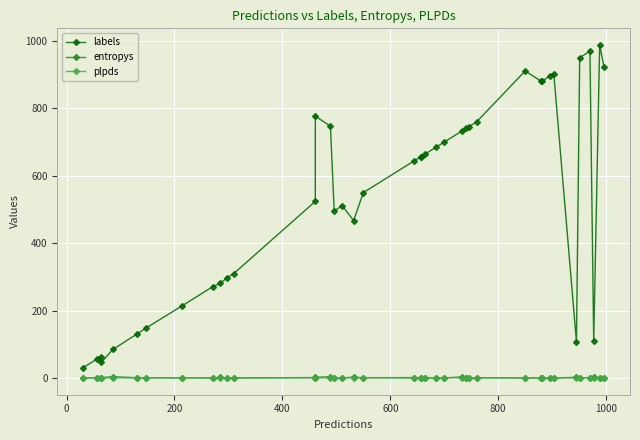

Reading left to right, transcribe all the data shown in this chart.

labels: 31.0	57.0	63.0	46.0	85.0	130.0	148.0	214.0	271.0	281.0	297.0	310.0	524.0	777.0	747.0	496.0	511.0	467.0	550.0	643.0	656.0	657.0	665.0	685.0	699.0	733.0	741.0	746.0	760.0	911.0	880.0	882.0	896.0	903.0	107.0	950.0	970.0	109.0	988.0	923.0
entropys: 0.3	0.5	0.0	1.3	3.9	0.9	0.4	0.3	0.1	1.6	0.0	0.3	1.2	1.8	3.8	0.0	0.2	2.6	0.7	1.2	0.7	1.3	0.1	0.0	0.1	3.3	0.0	0.0	0.9	0.0	0.0	0.6	0.2	0.0	2.0	0.5	1.2	2.8	0.0	0.7
plpds: 0.4	0.0	0.1	-0.2	0.3	-0.0	0.9	0.1	1.0	0.4	0.7	-0.1	0.5	0.3	0.2	0.0	0.8	0.1	0.7	-0.2	0.6	0.6	0.8	0.0	1.0	0.2	0.0	0.1	0.3	0.5	0.5	0.7	1.0	0.0	0.5	0.9	0.6	0.4	0.0	0.1